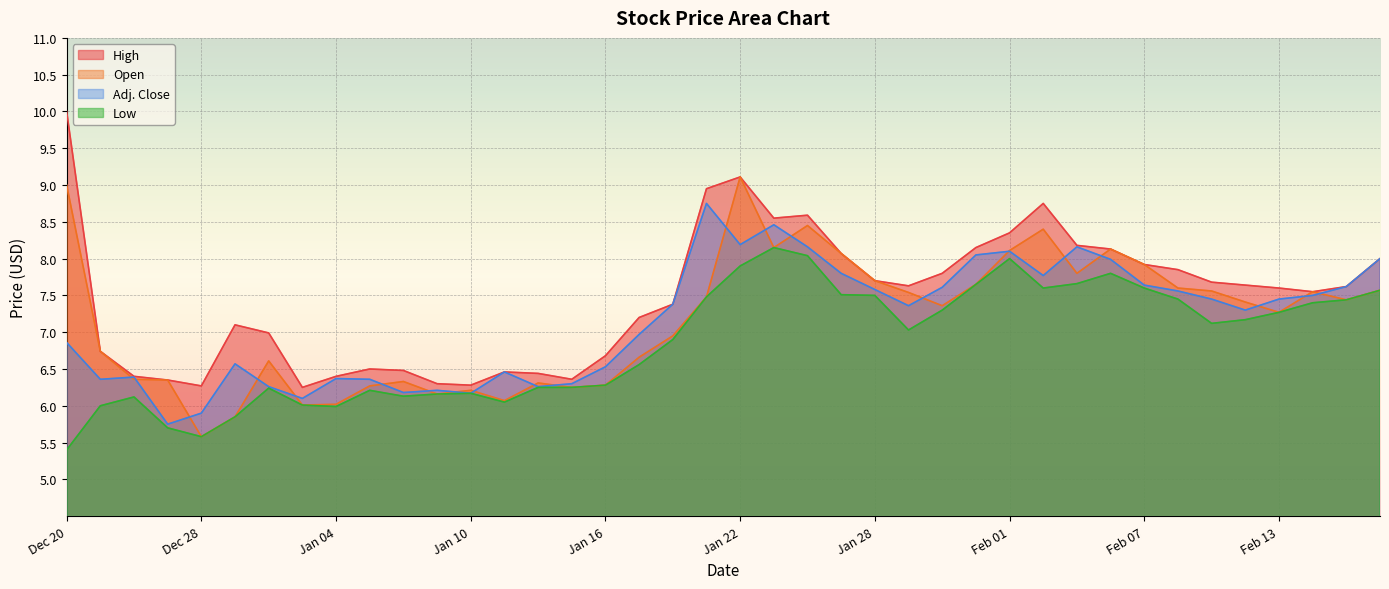

How many data points does each series have?

40